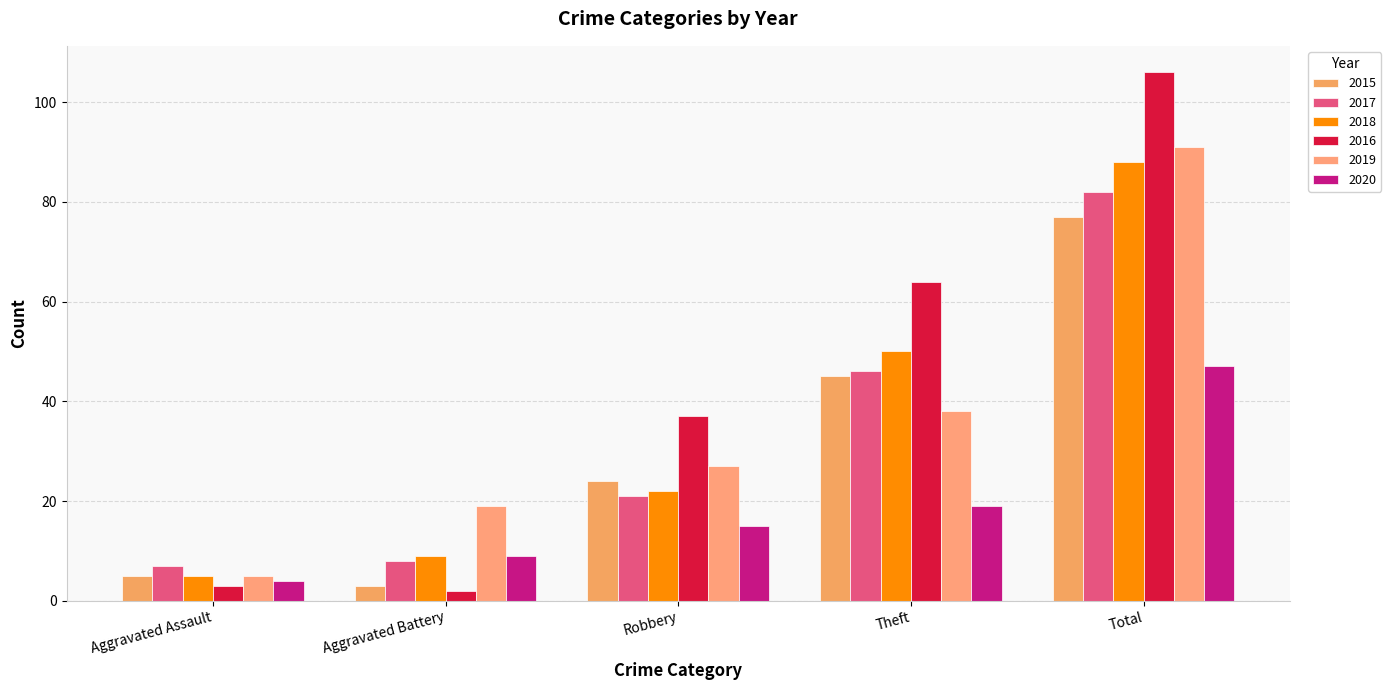

Reading left to right, list all the values displayed in this chart.

2015: 5	3	24	45	77
2017: 7	8	21	46	82
2018: 5	9	22	50	88
2016: 3	2	37	64	106
2019: 5	19	27	38	91
2020: 4	9	15	19	47